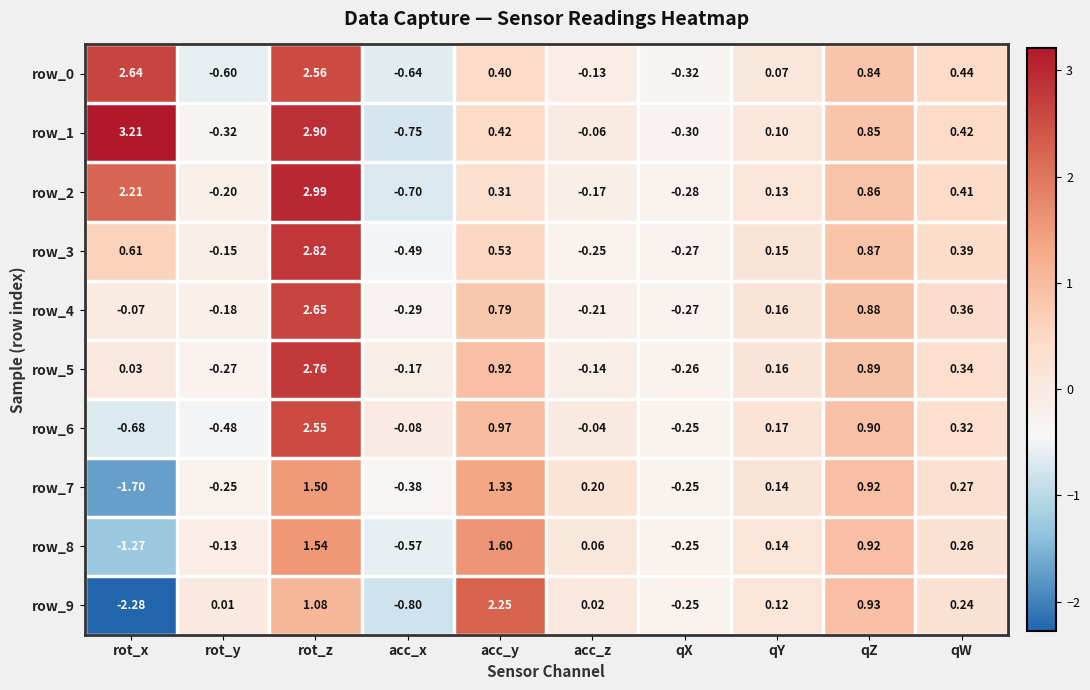

At how many categories does at least one series exceed 2?

3